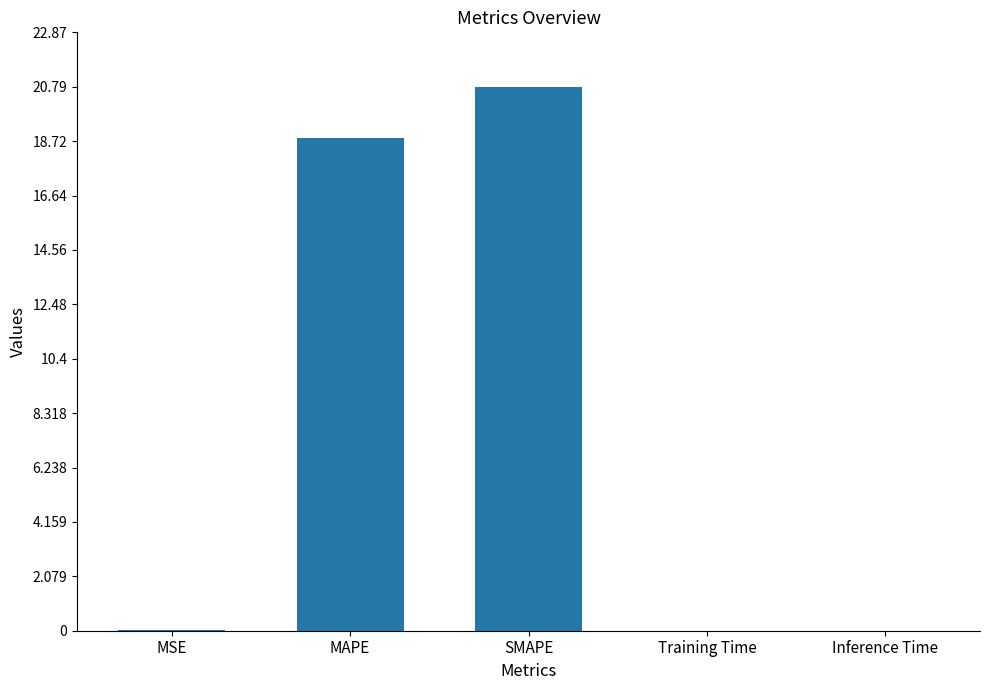

Is it true that the value at MSE is 0.0?

True